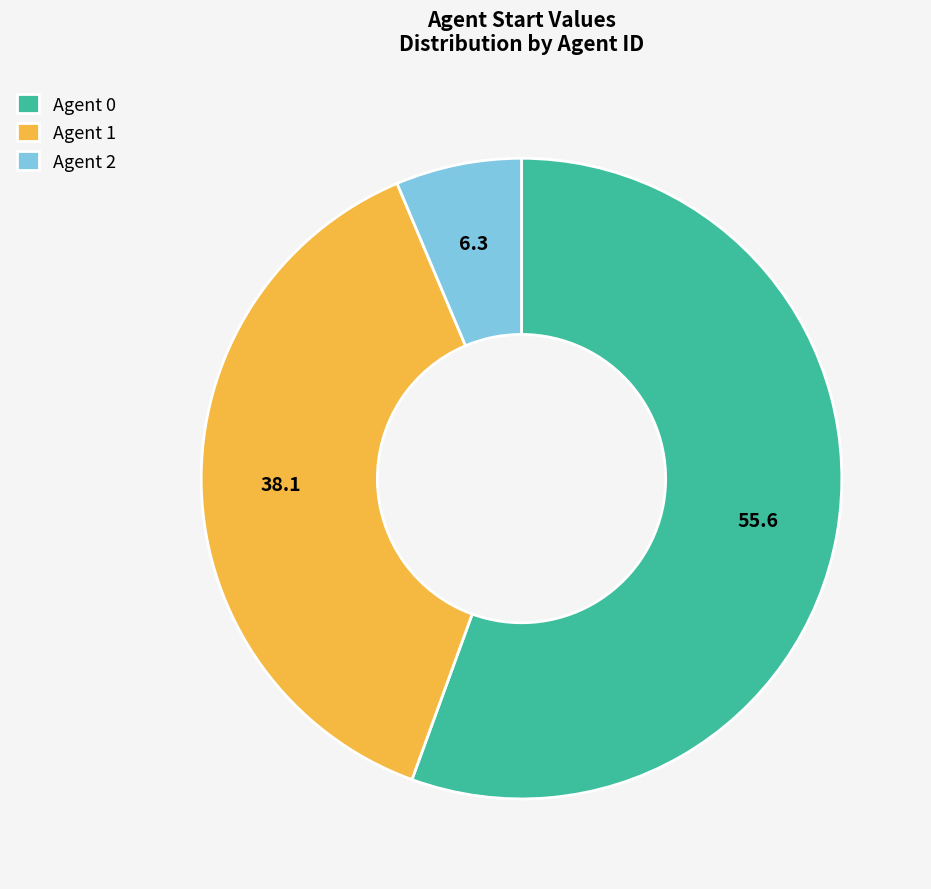

Rank the categories by value from lowest to highest.

Agent 2, Agent 1, Agent 0